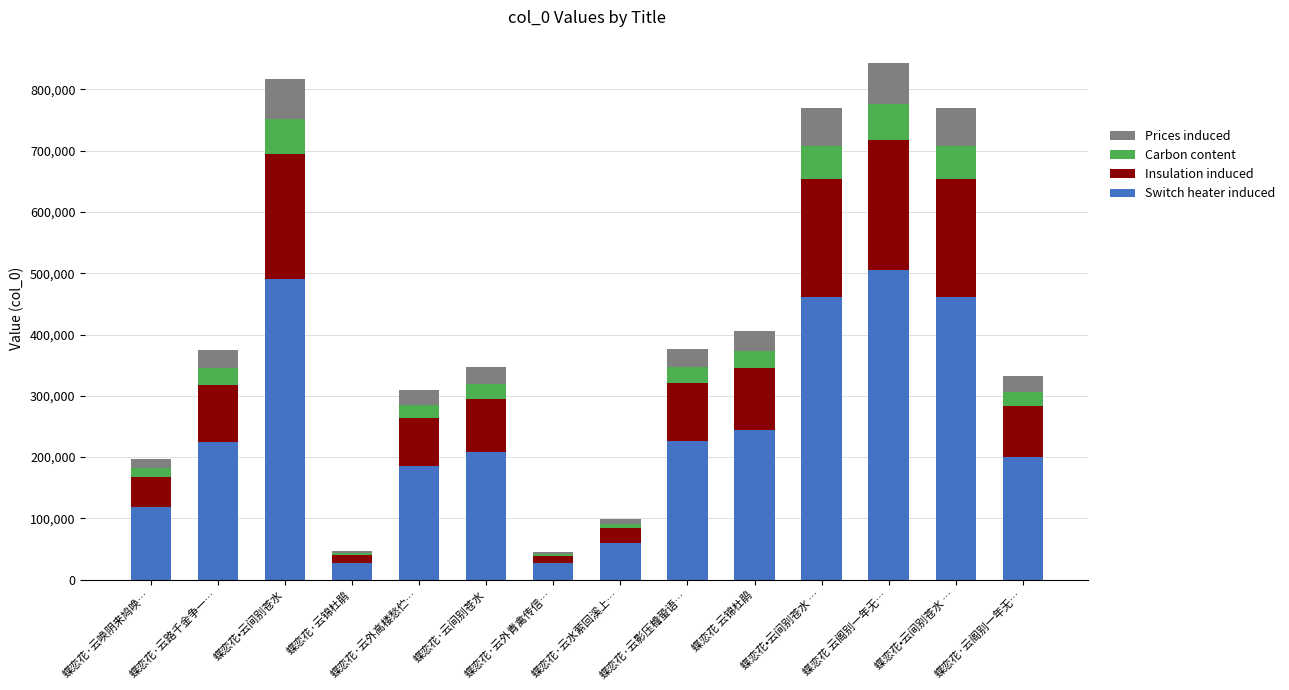

Does the chart contain stacked bars?

Yes